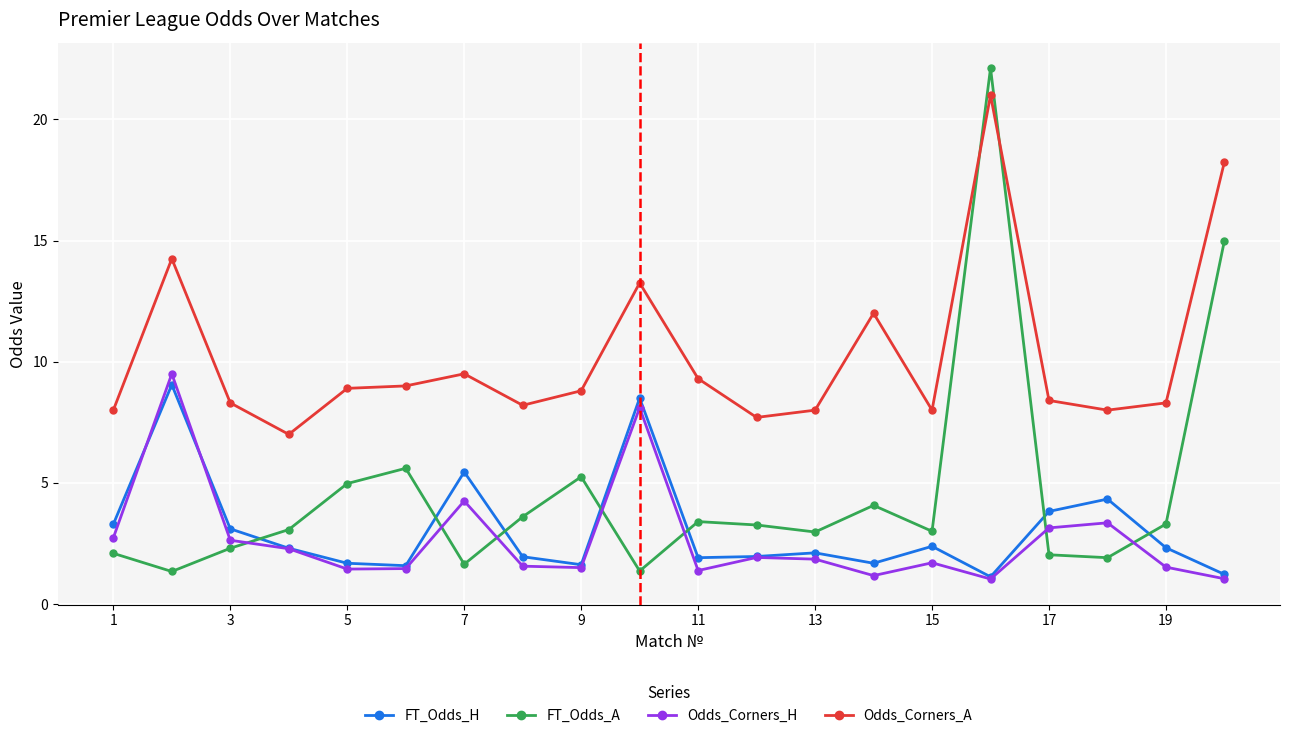

True or false: FT_Odds_A and FT_Odds_H cross at least once.

True